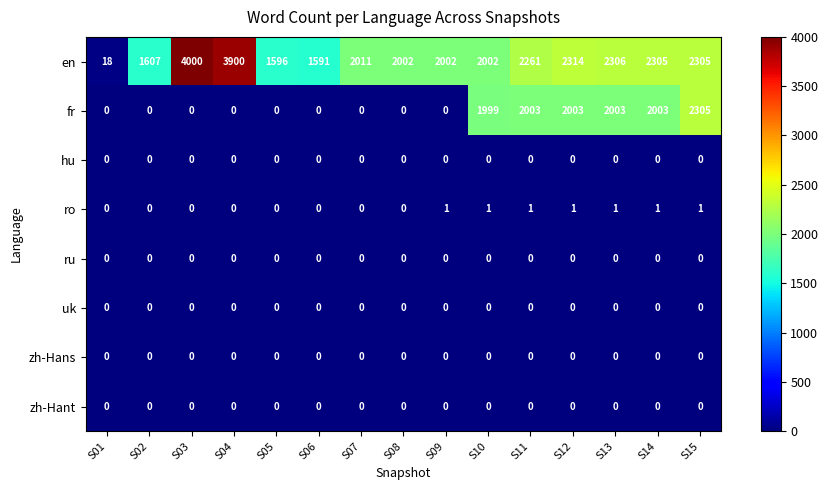

Count the number of data series in this chart.

8